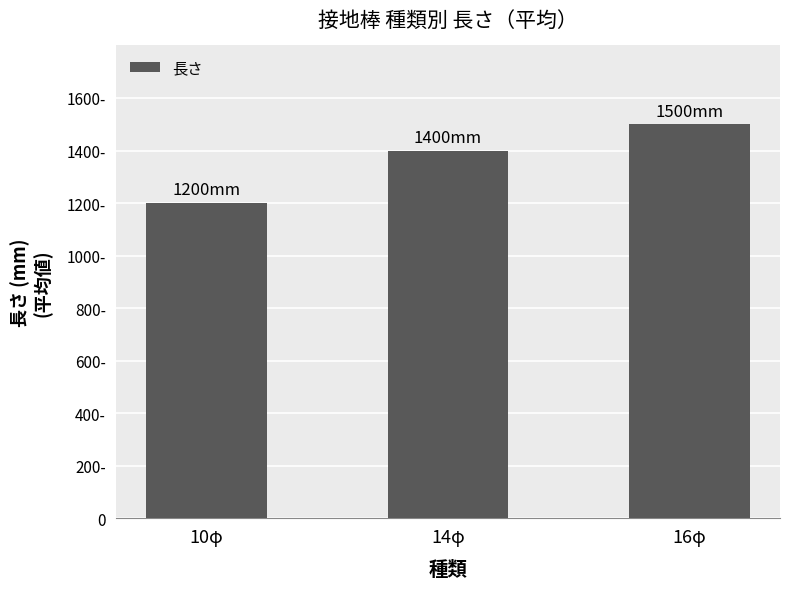

The chart shows a value of 1400 at 14φ. True or false?

True